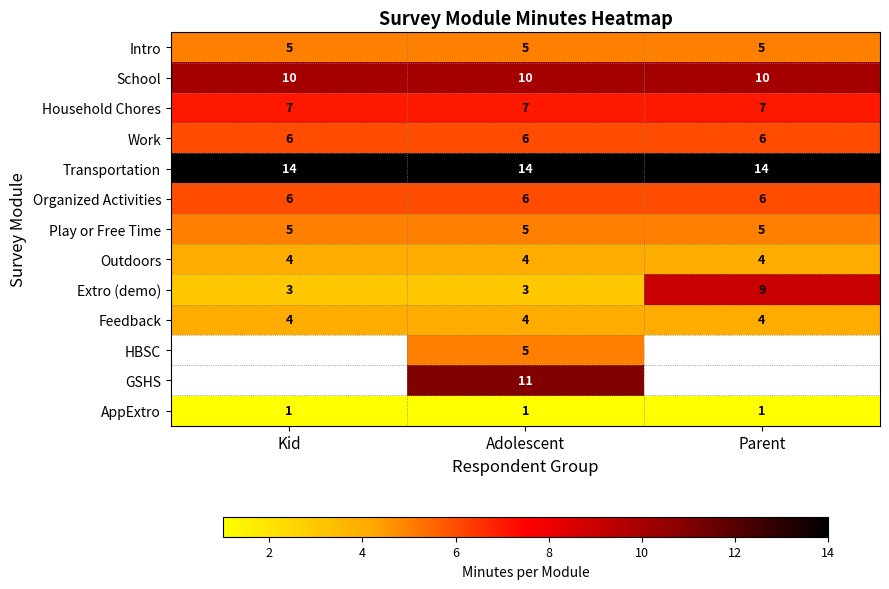

At how many categories does at least one series exceed 10?

3